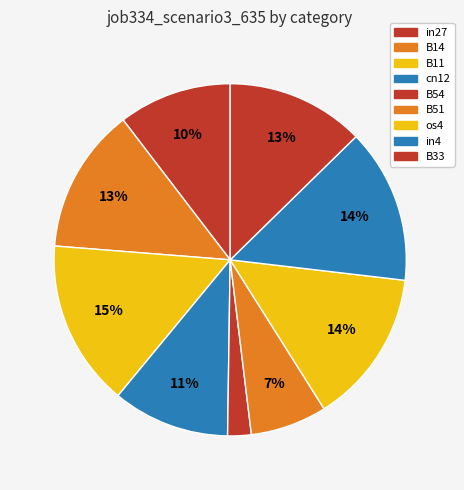

To the nearest percent, what percentage of the pie is B54?

2%